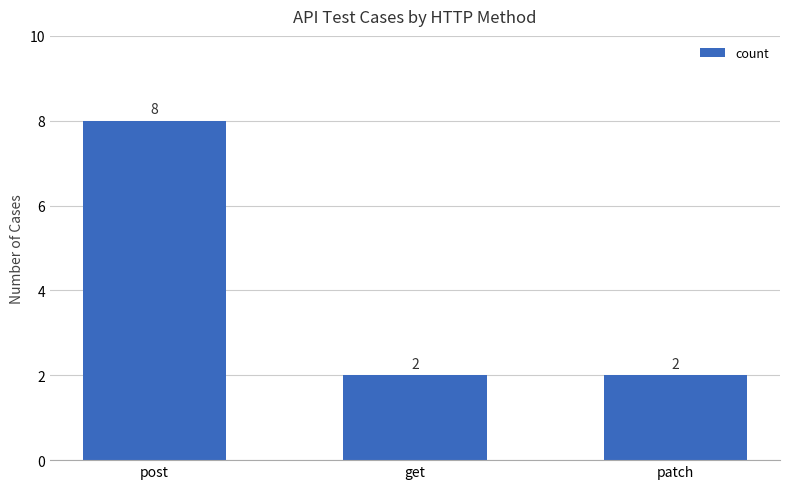

Count the values in the range 2 to 8.

3